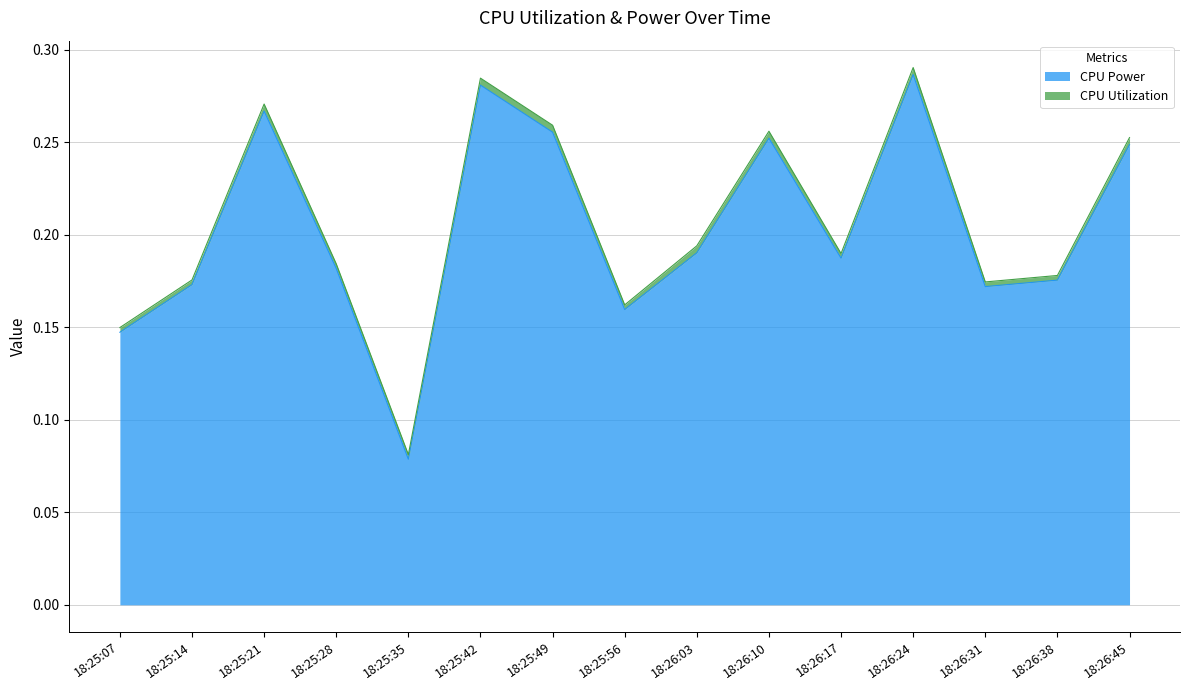

Between 18:26:45 and 18:26:03, which is larger?

18:26:45